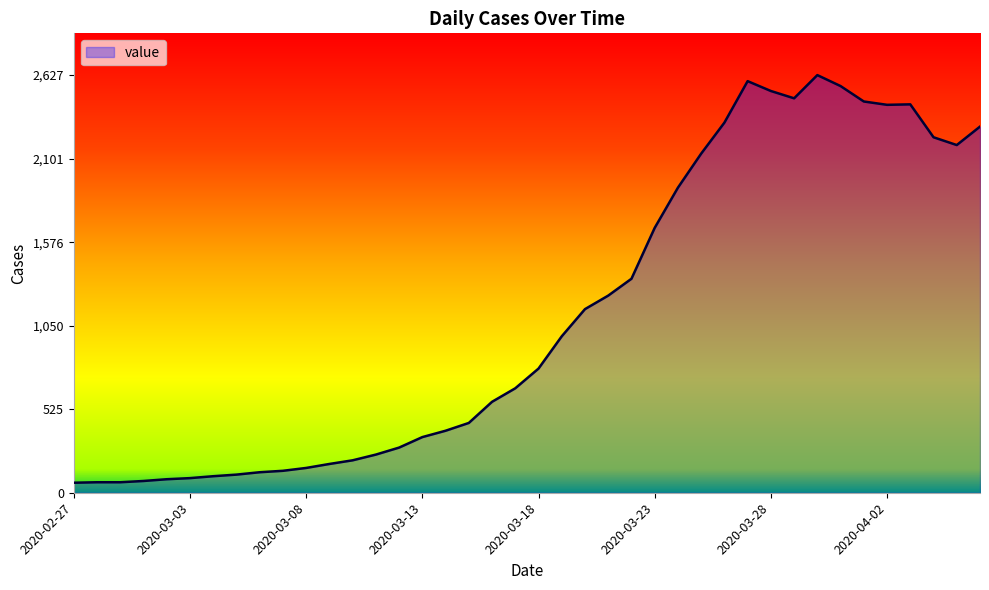

What is the maximum value shown in the chart?

2627